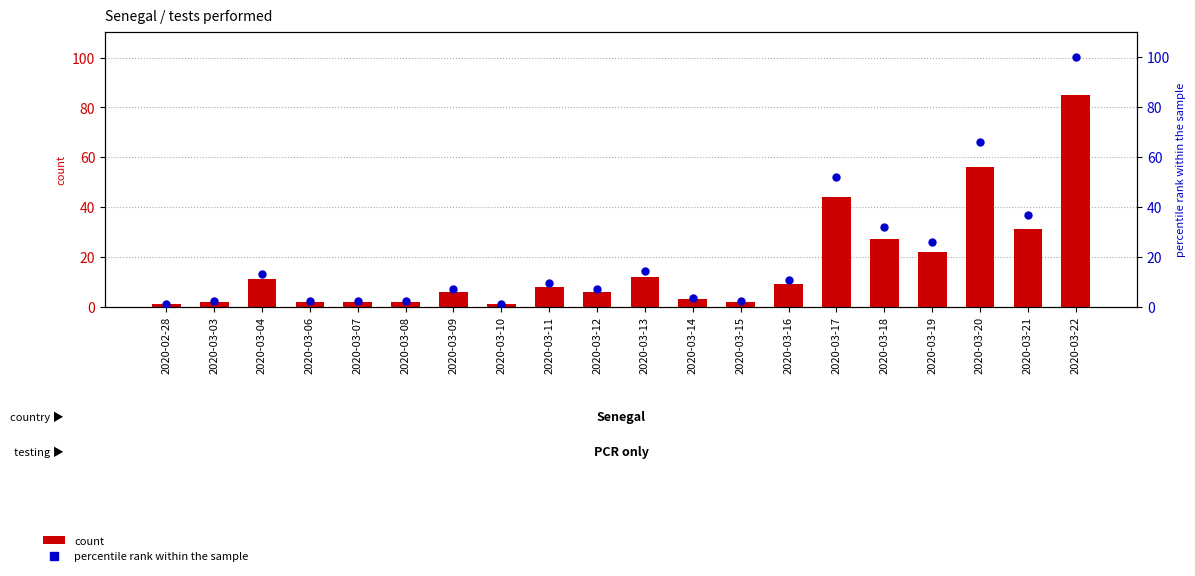

What are all the series names shown in the legend?

count, percentile rank within the sample